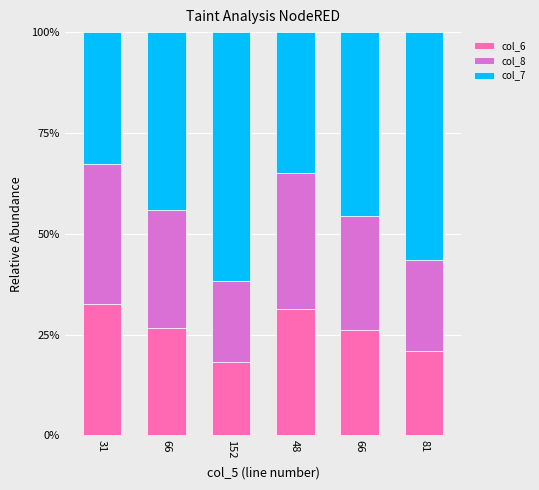

How many bars are there in total?

6